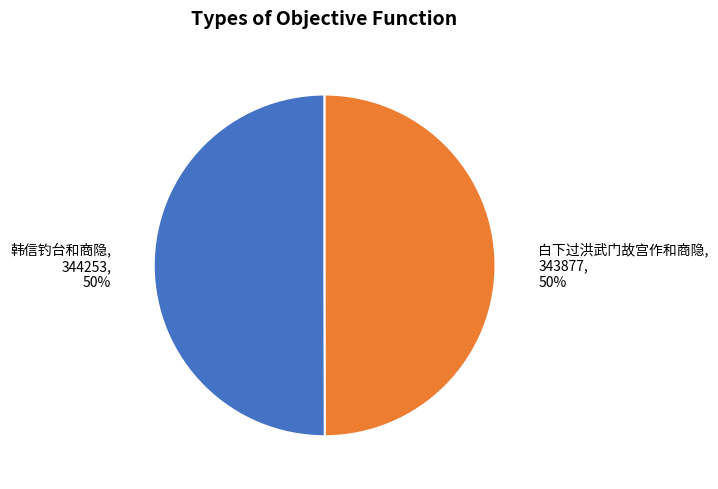

Do 韩信钓台和商隐 and 白下过洪武门故宫作和商隐 together represent more than half of the pie?

Yes